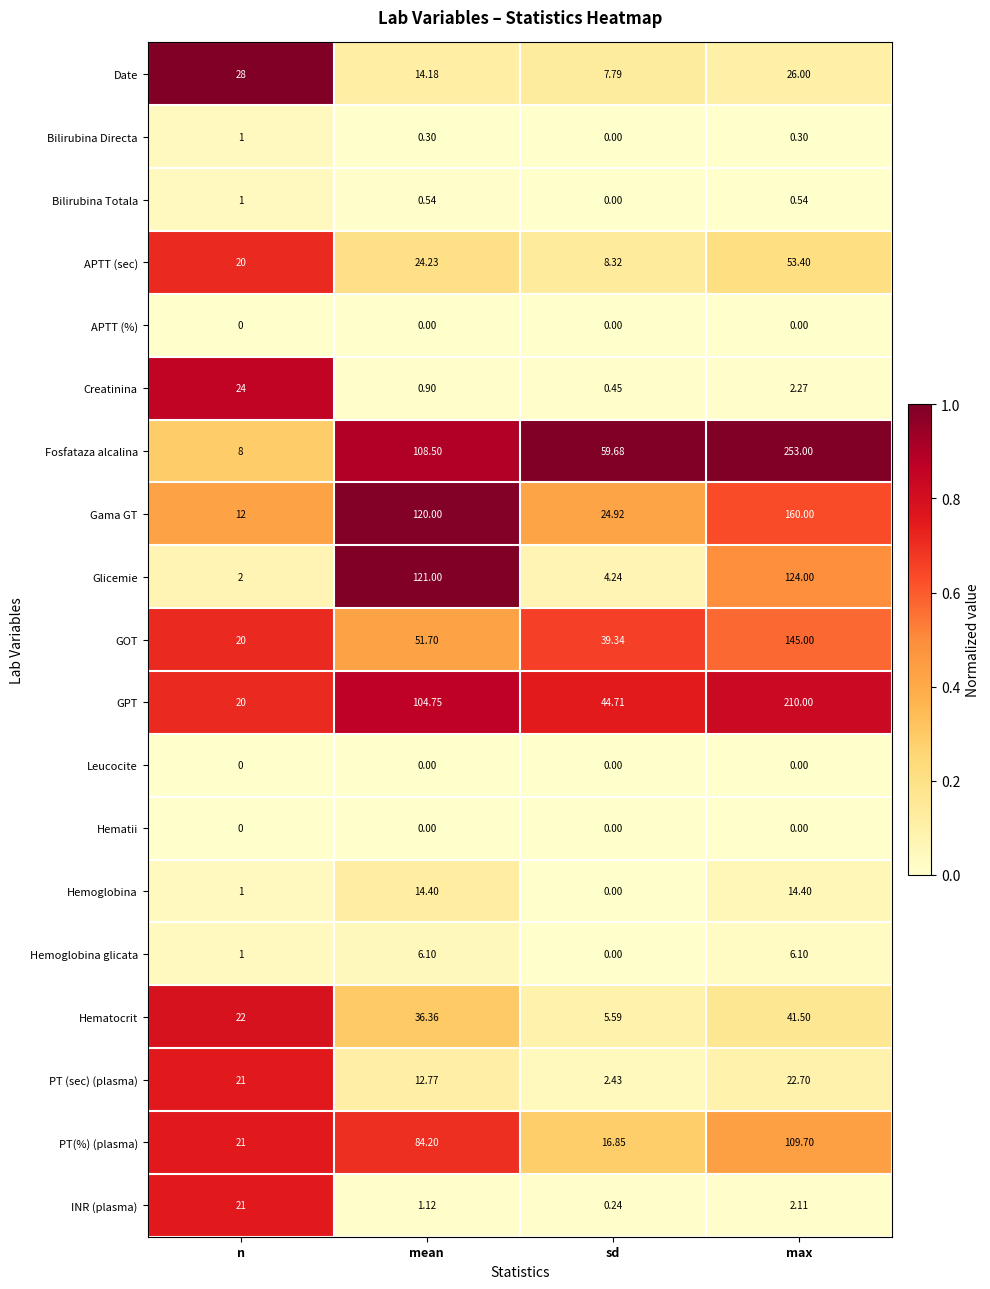

At which label does Date first exceed 26?

n